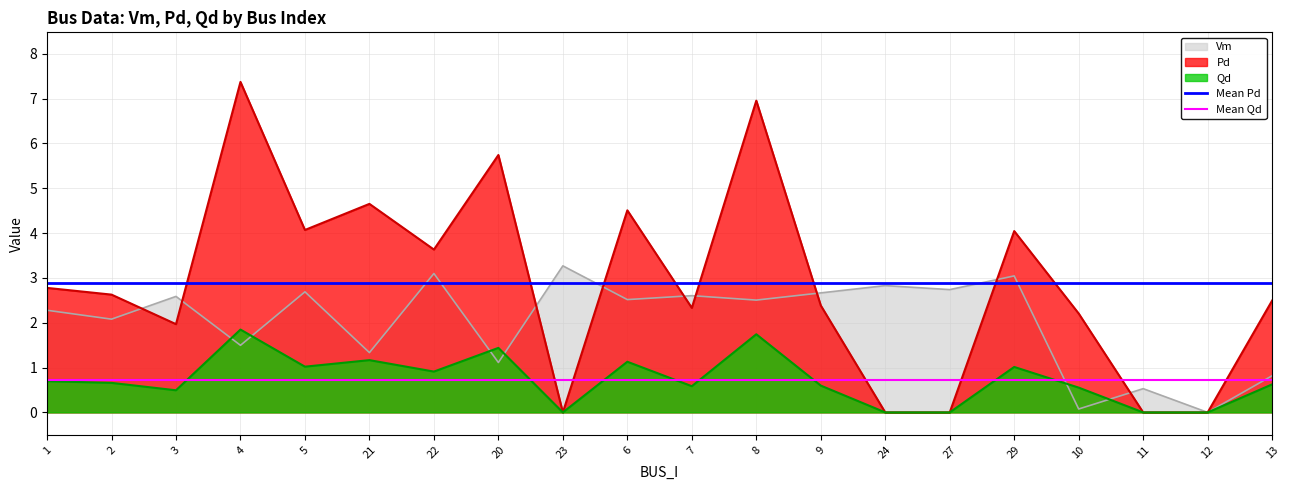

Where is Mean Pd nearest to the value 2?

1